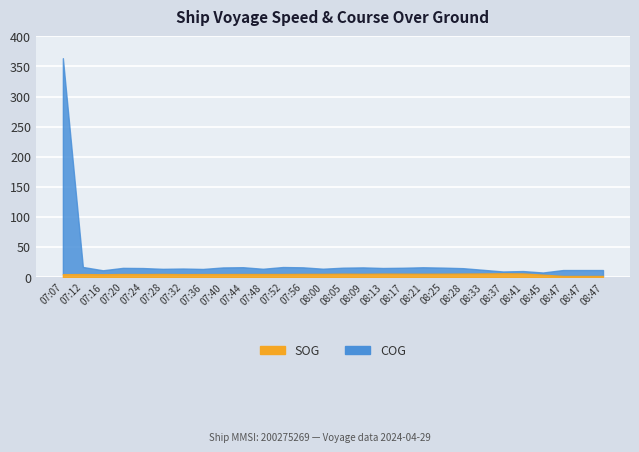

Reading right to left, list all the values displayed in this chart.

SOG: 1.9	1.9	1.9	4.0	6.0	6.2	6.0	5.8	5.6	5.5	5.6	5.7	5.4	5.6	5.3	5.3	5.1	5.1	5.1	5.0	5.0	4.9	5.2	5.0	5.1	4.7	5.0	4.8
COG: 9.8	9.8	9.8	3.6	4.0	3.1	6.1	9.0	10.1	10.8	9.9	9.4	10.7	10.0	8.6	10.9	11.6	8.7	11.3	11.0	8.5	9.3	8.5	10.0	10.2	6.6	11.8	359.0